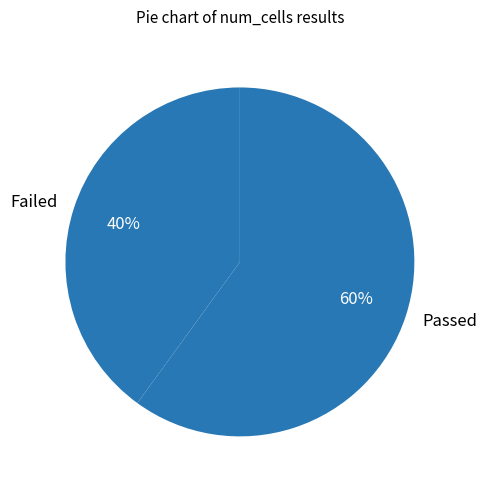

Is there any slice that represents more than half of the pie?

Yes